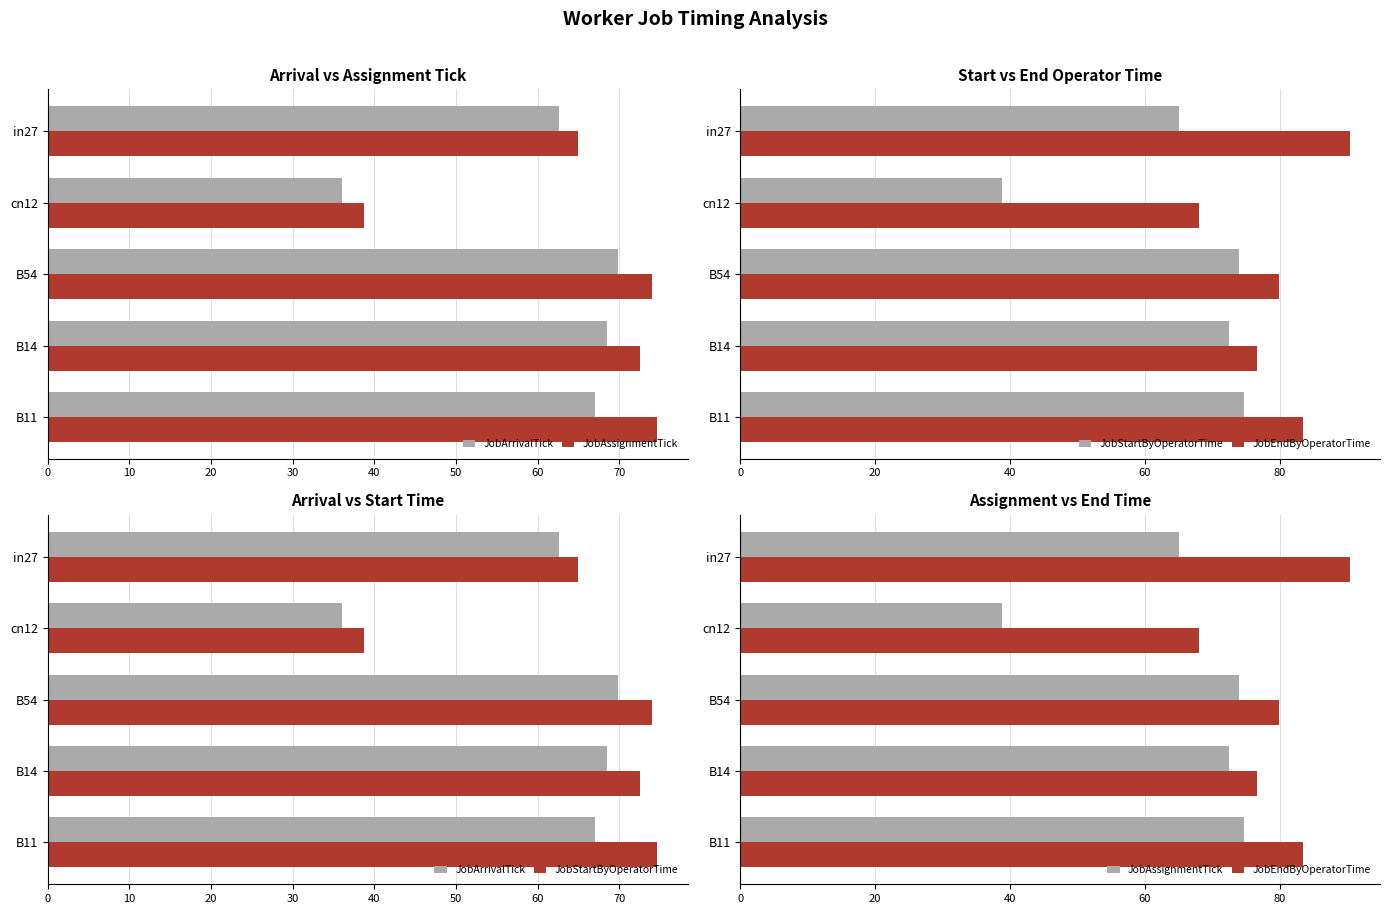

The JobArrivalTick series shows 29.6 at in27. True or false?

False